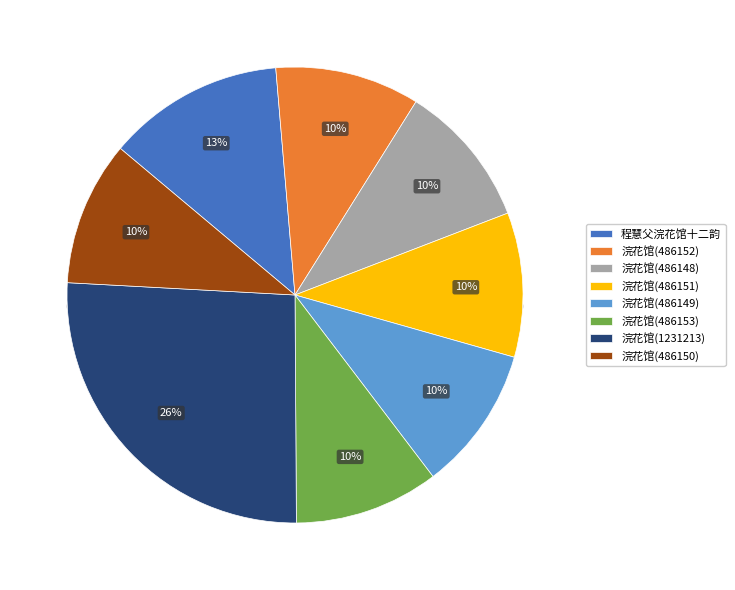

The 浣花馆(486151) slice represents 24% of the pie. True or false?

False